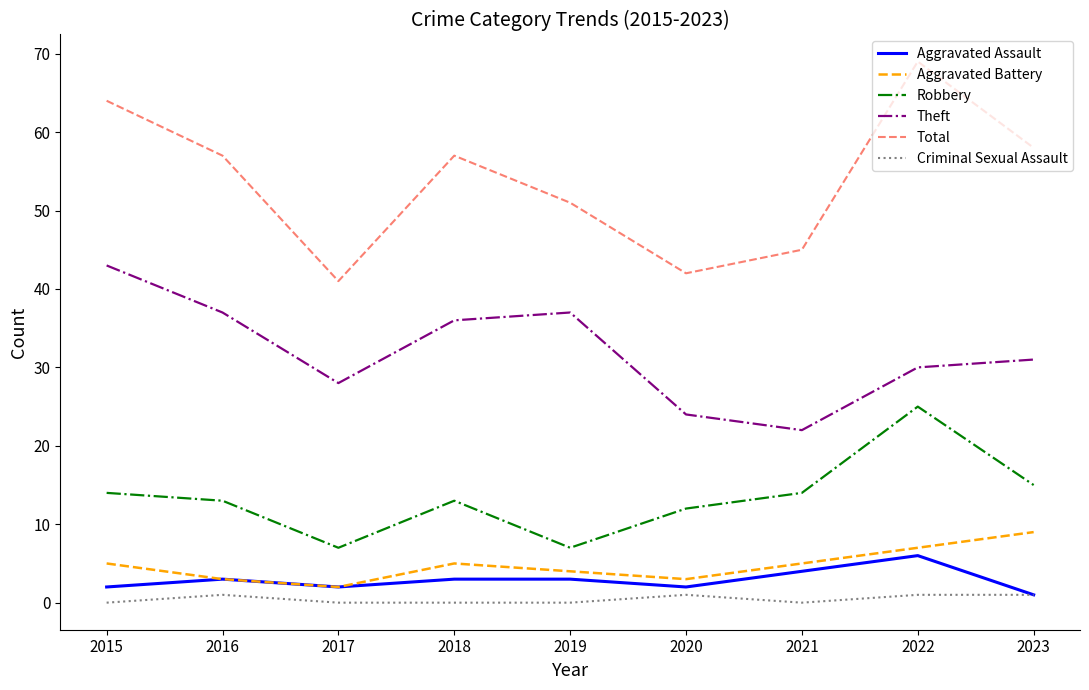

In Total, how many points are lower than both neighbors (excluding endpoints)?

2